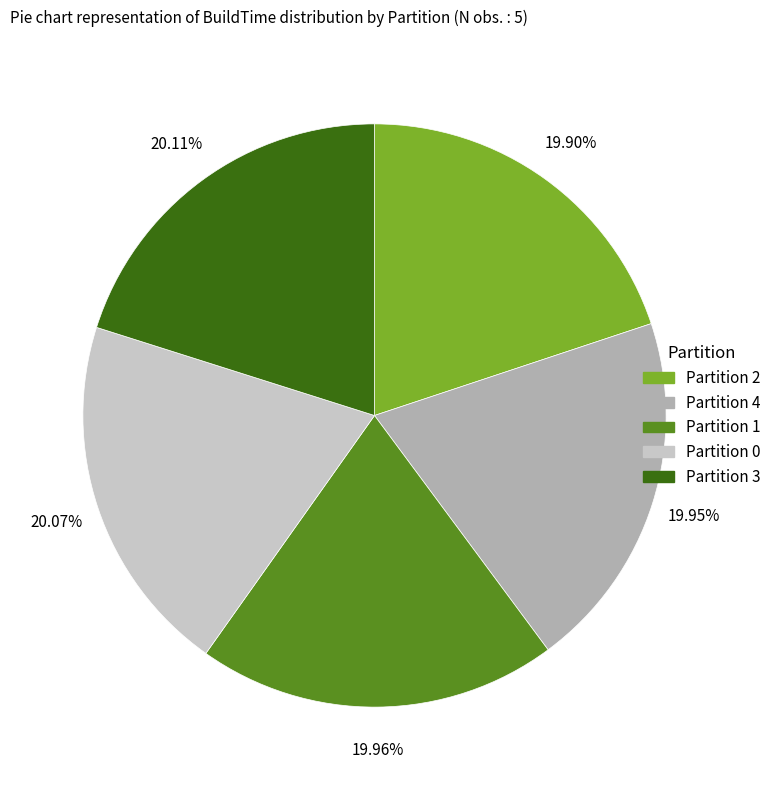

Is there any slice that represents more than half of the pie?

No